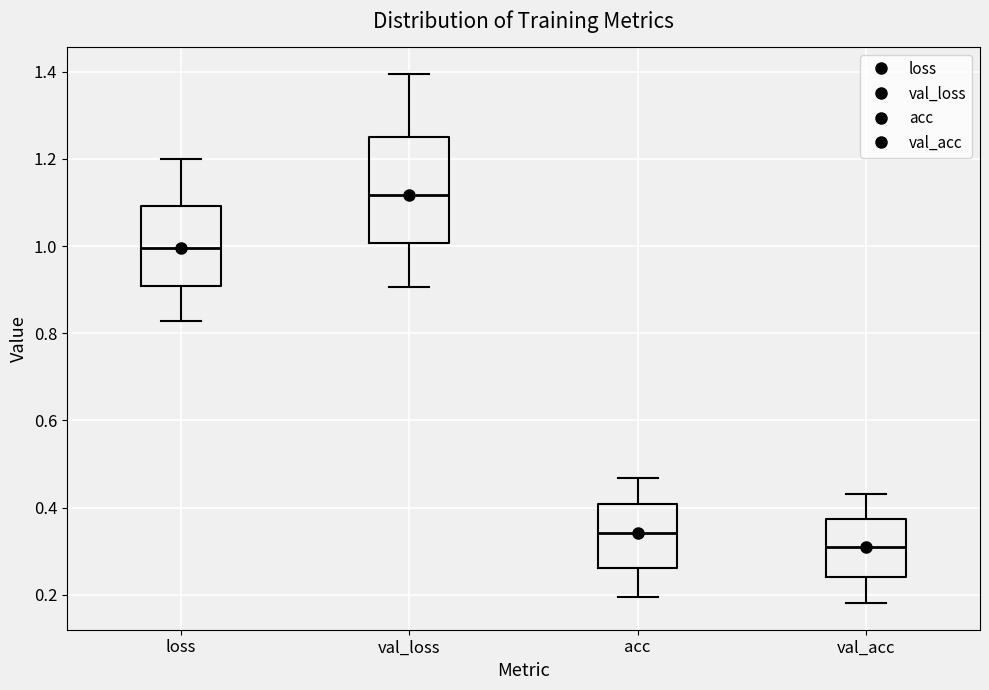

Comparing the boxes themselves (not the whiskers), which one is the tallest?

val_loss